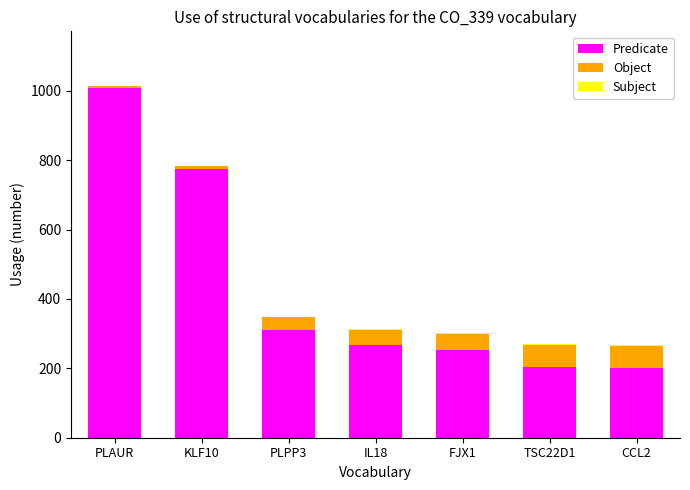

Where is Predicate nearest to the value 603?

KLF10